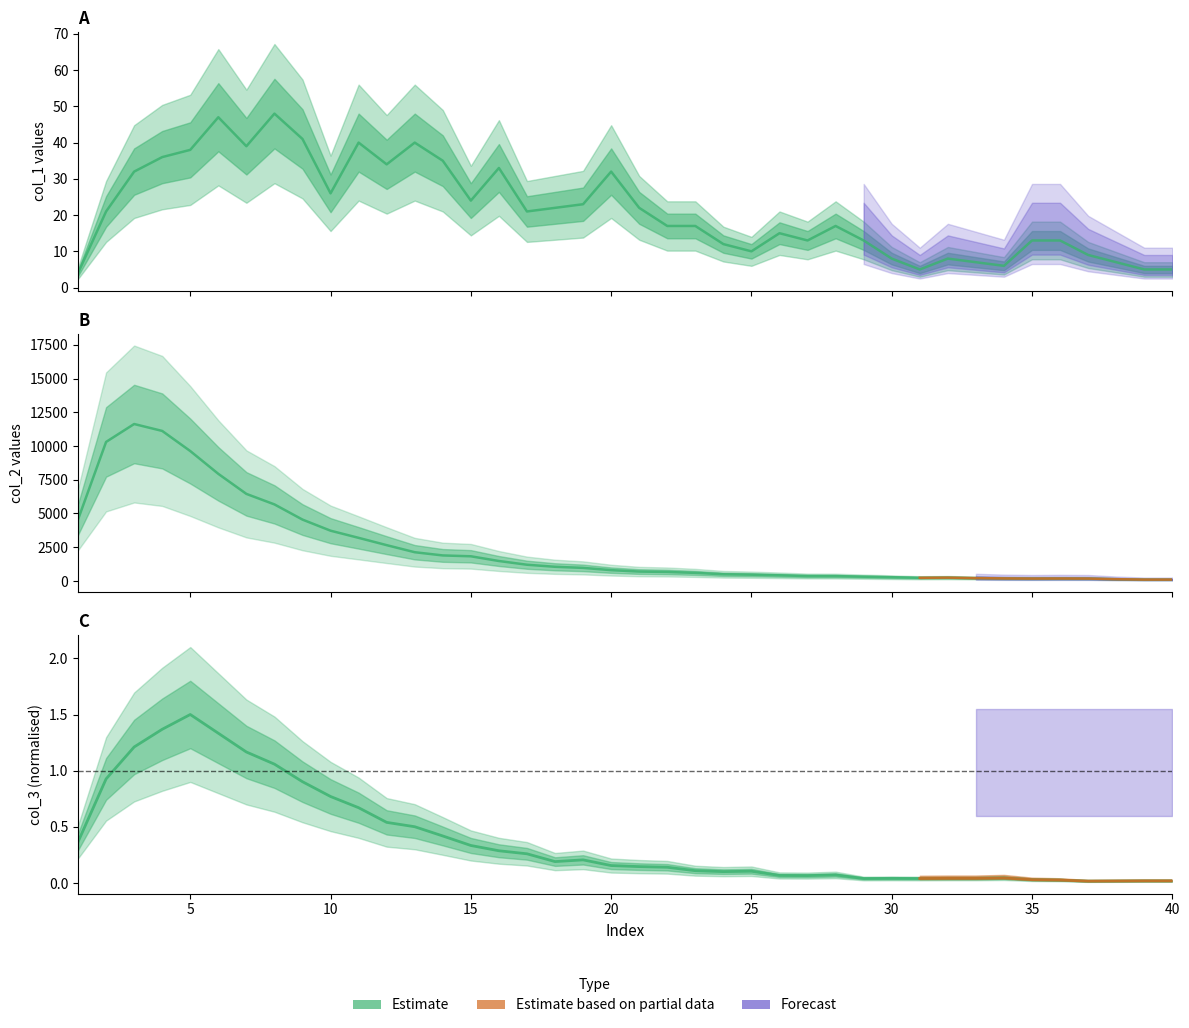

Where is the first local minimum for col_2?

31